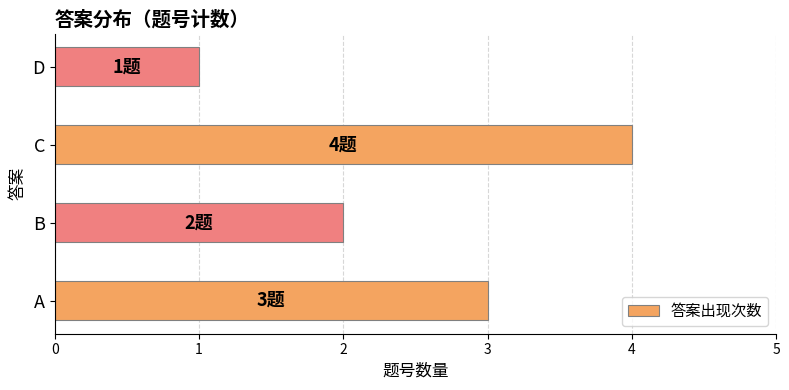

Does the chart contain any negative values?

No